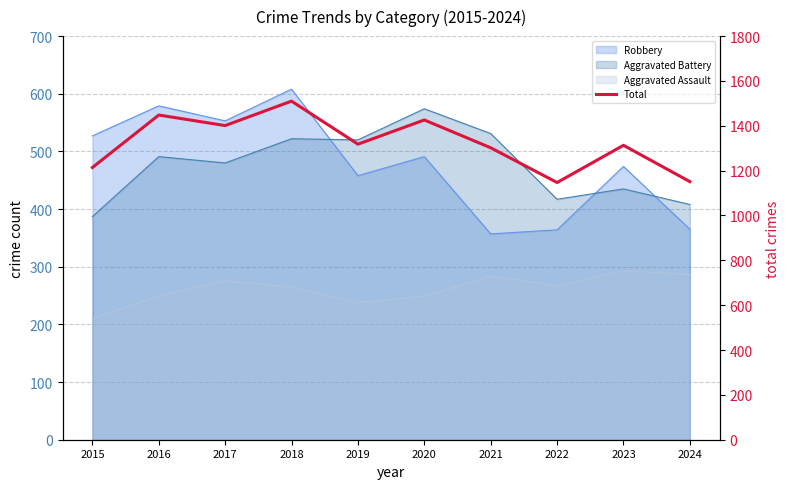

How many lines are shown in the chart?

1